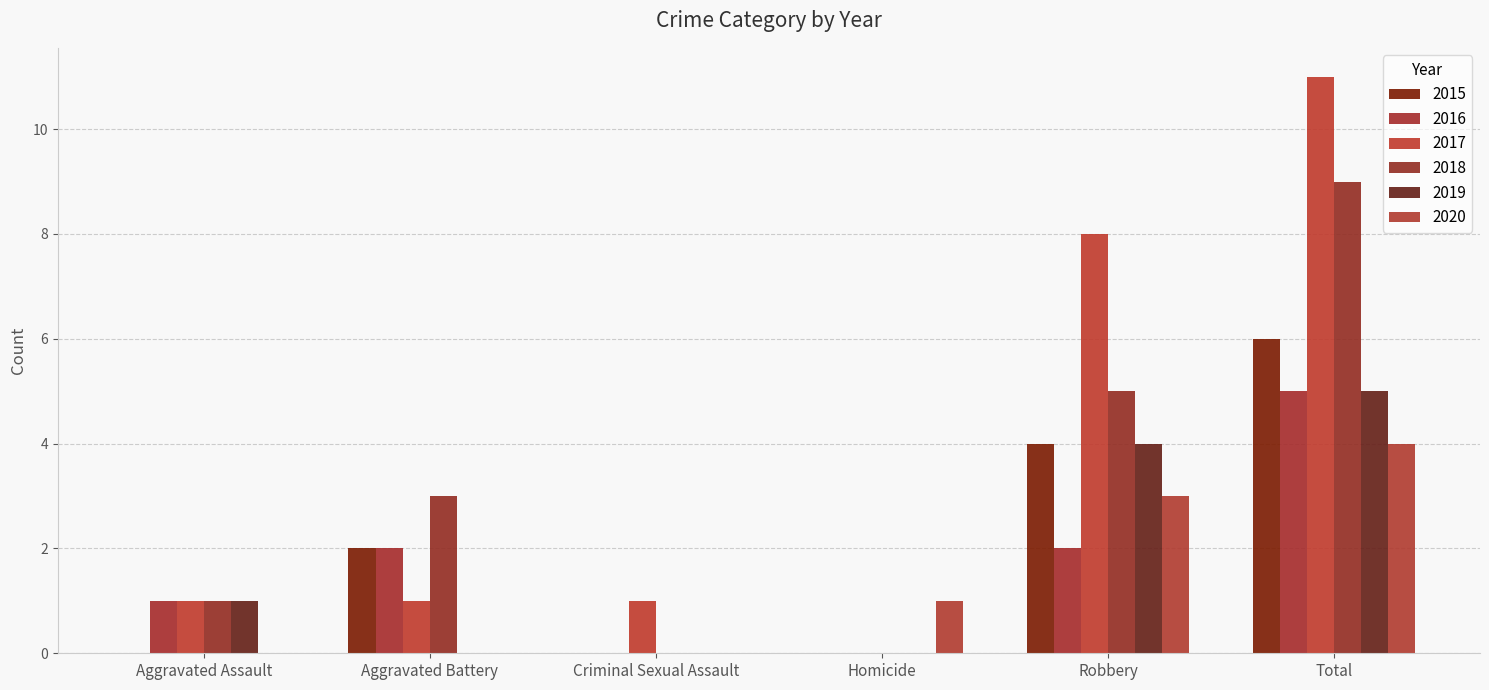

Which series has the largest total across all categories?

2017